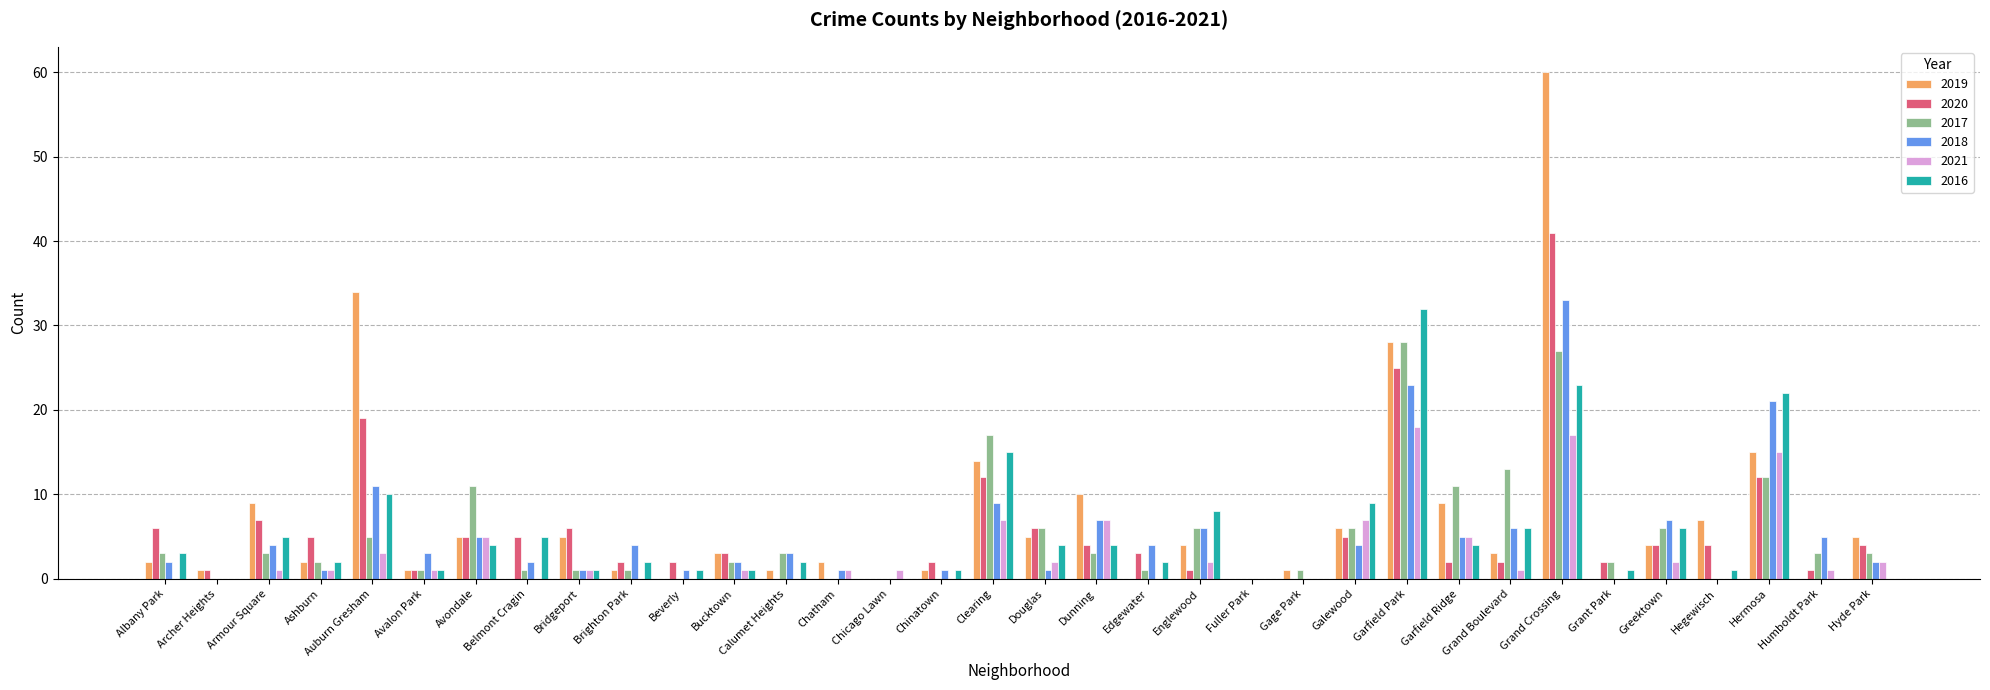

What are all the series names shown in the legend?

2019, 2020, 2017, 2018, 2021, 2016